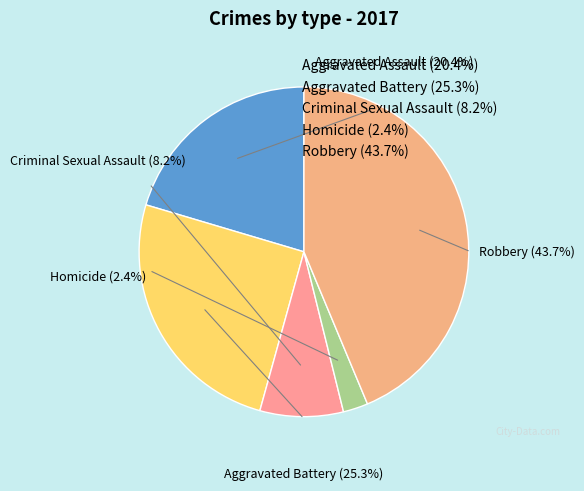

What is the smallest slice in the pie chart?

Homicide